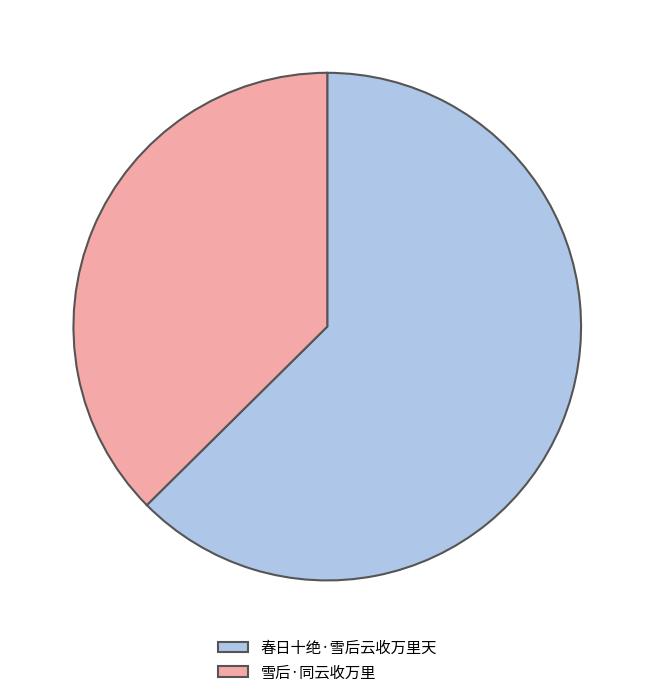

Rank the categories by value from lowest to highest.

雪后·同云收万里, 春日十绝·雪后云收万里天